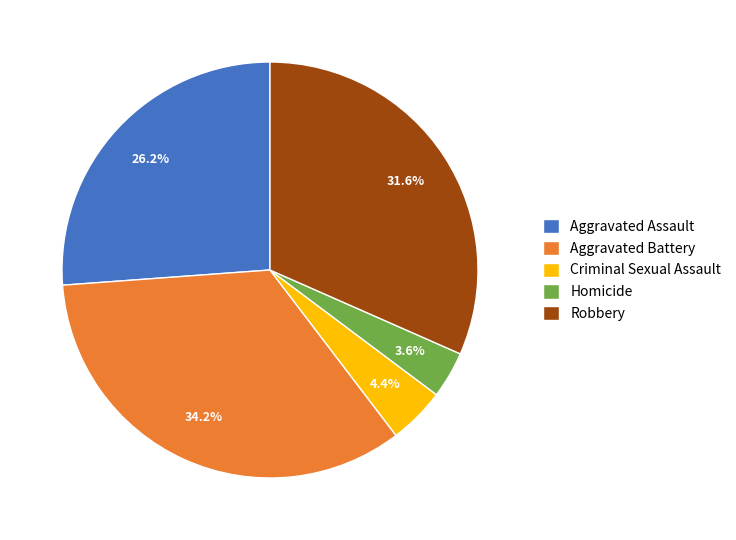

How many segments does this pie chart have?

5